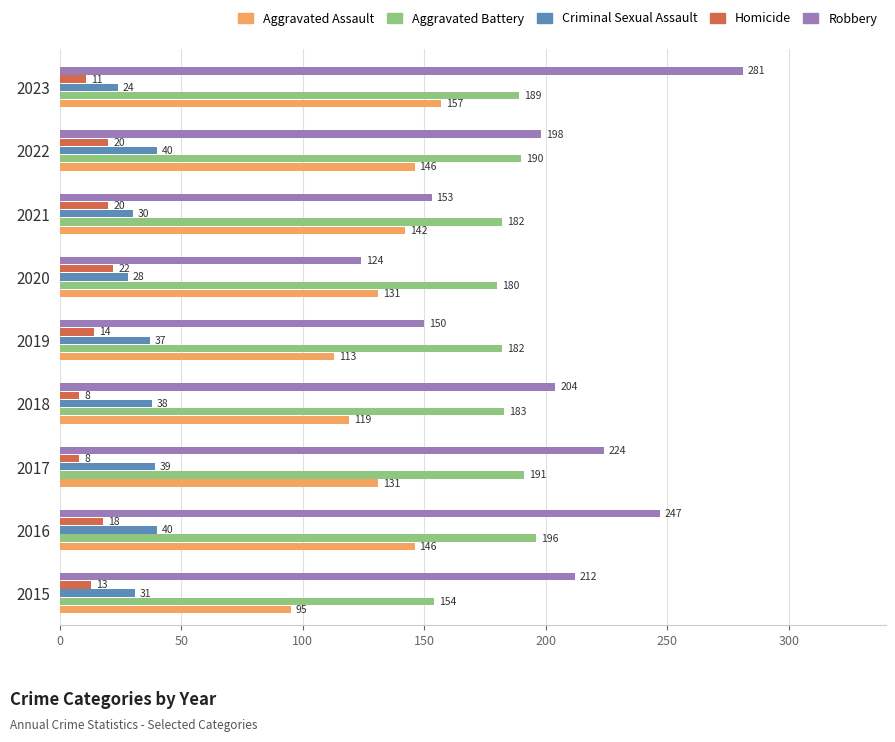

List the labels in order of Robbery value, smallest first.

2020, 2019, 2021, 2022, 2018, 2015, 2017, 2016, 2023